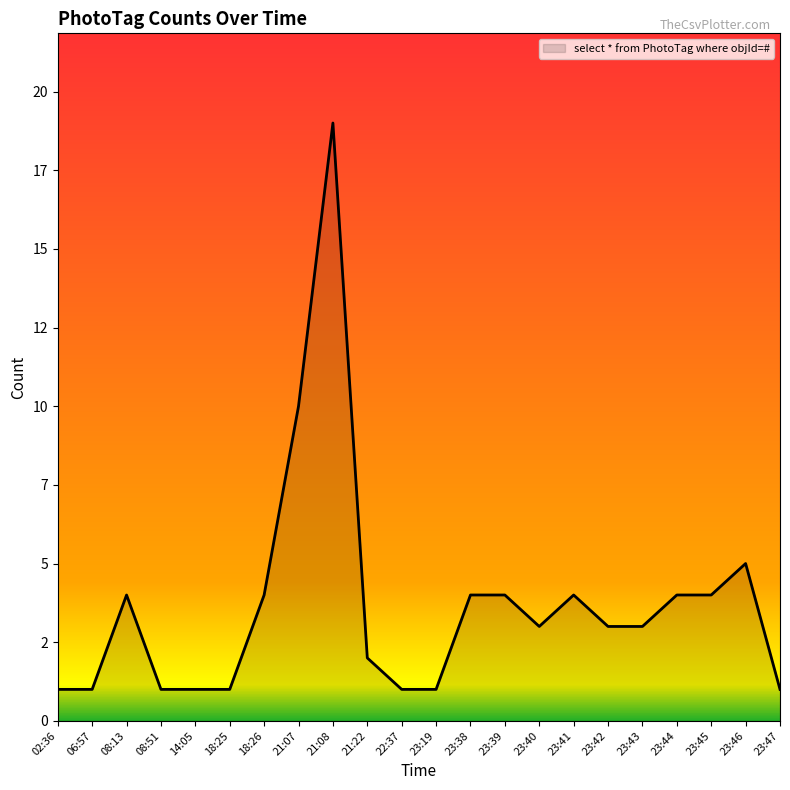

Is it true that the value at 21:07 is 5?

False